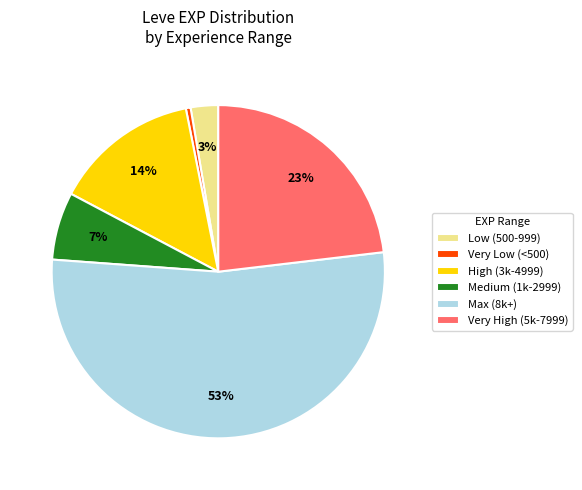

Rank the categories by value from lowest to highest.

Very Low (<500), Low (500-999), Medium (1k-2999), High (3k-4999), Very High (5k-7999), Max (8k+)